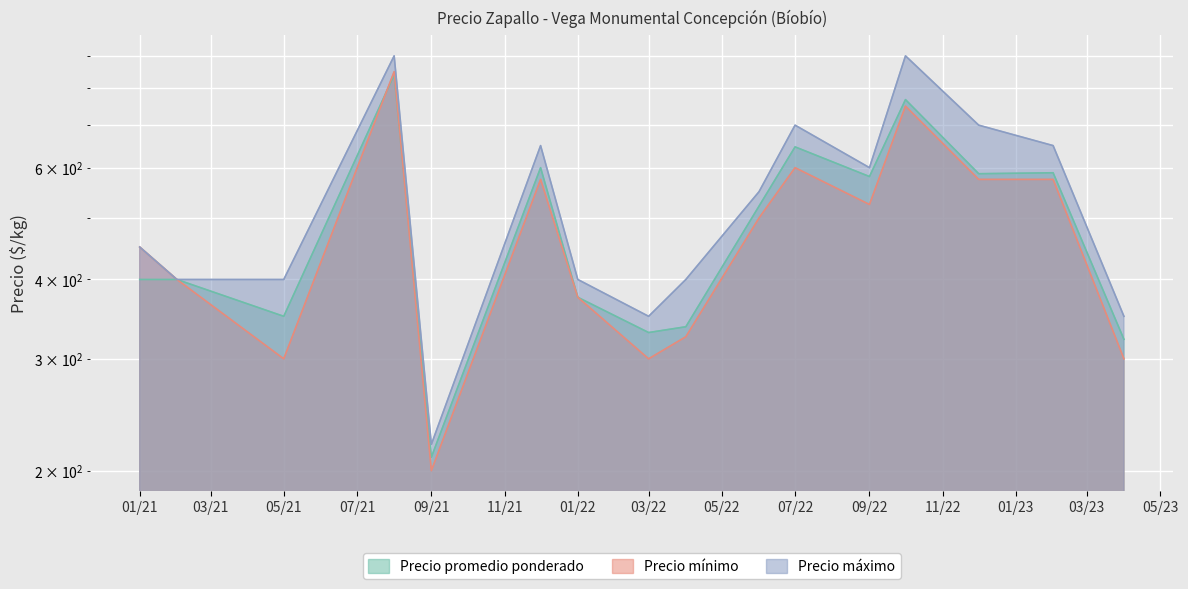

What is the difference between the second highest and second lowest values in the Precio máximo series?

550